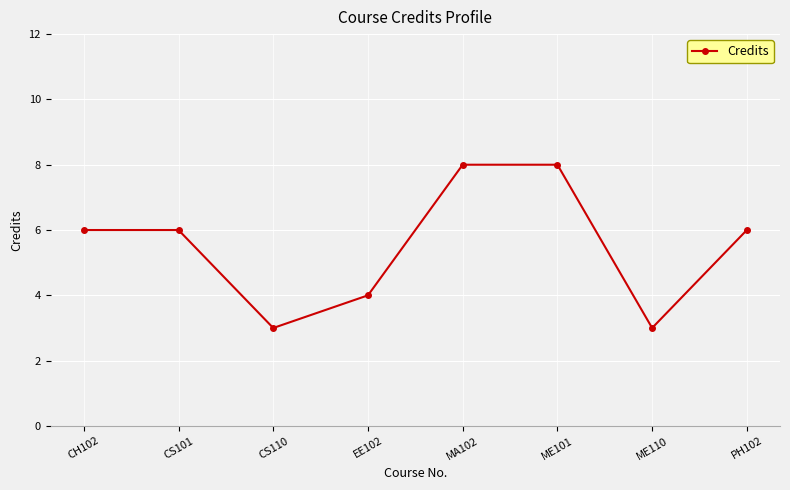

What is the ratio of the value at ME101 to the value at EE102?

2.0